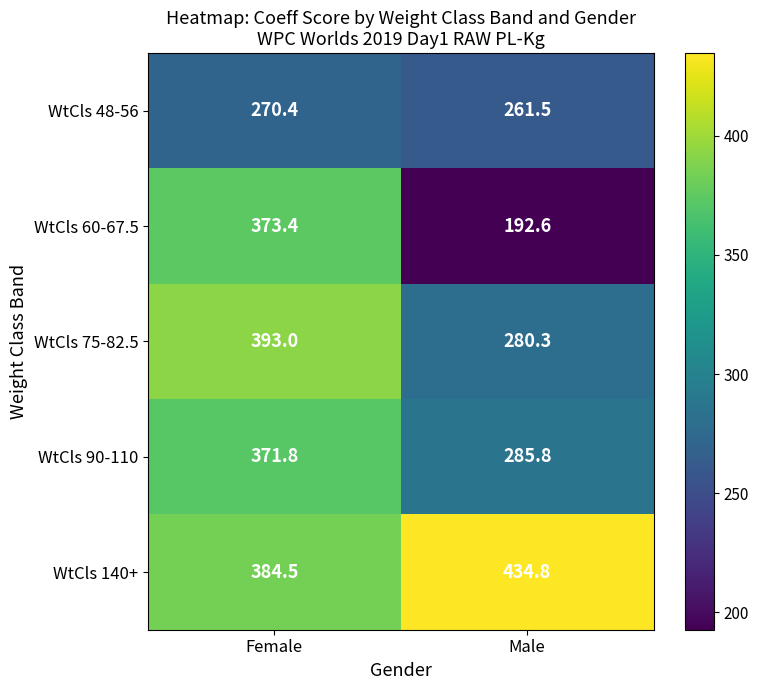

What is the difference between the WtCls 75-82.5 values at Female and Male?

112.7